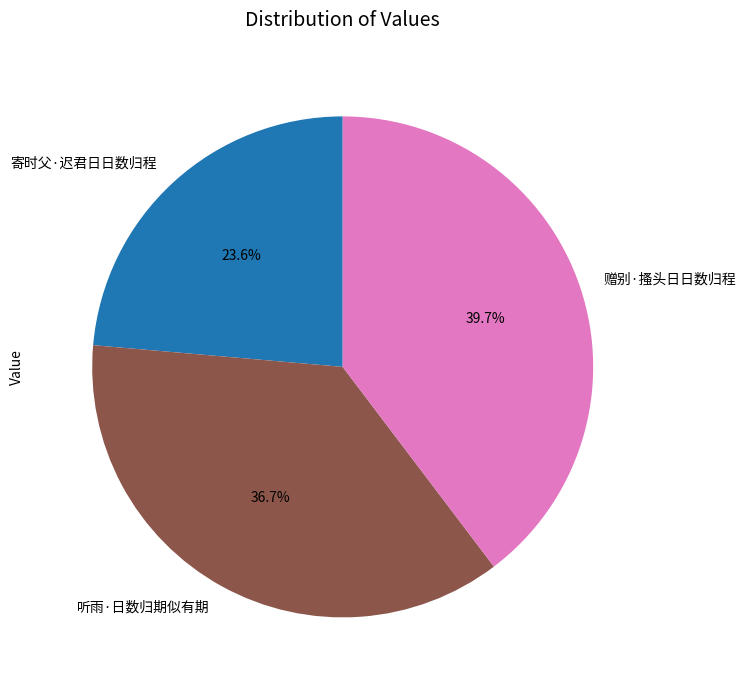

Is there any slice that represents more than half of the pie?

No